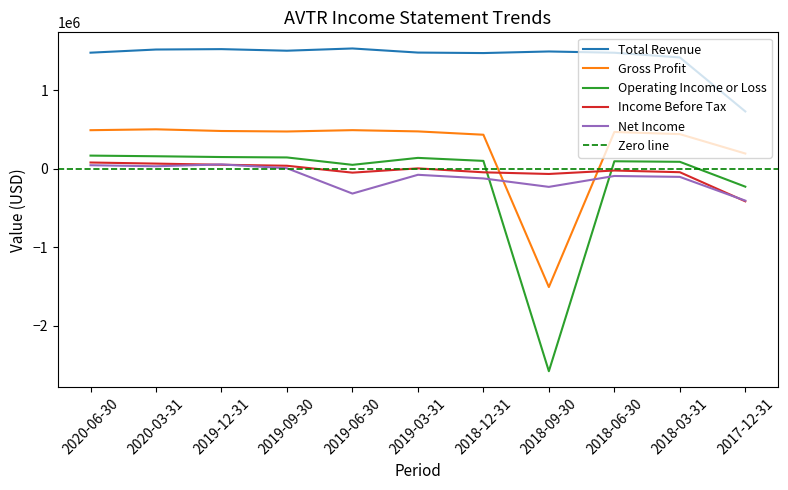

Which series changed the most between 2020-06-30 and 2019-09-30?

Income Before Tax